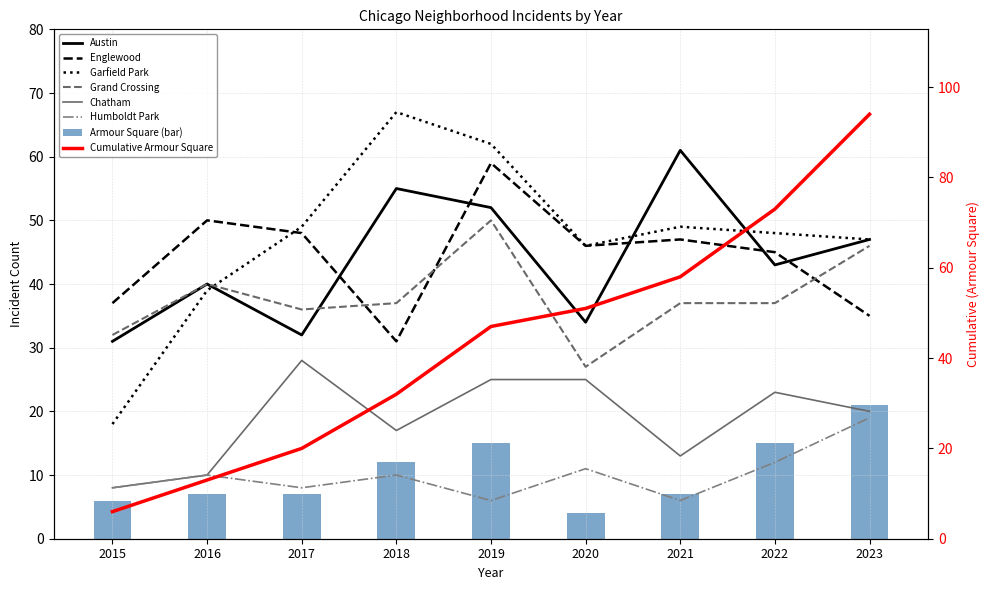

At which label does Chatham first exceed 20?

2017